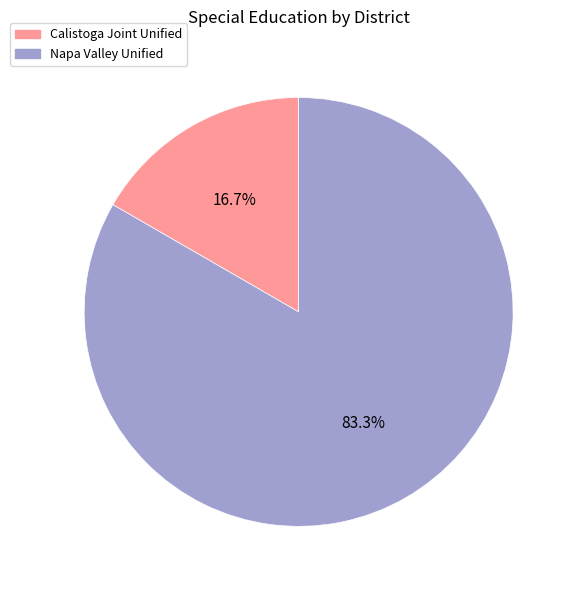

What percentage is the Calistoga Joint Unified slice, to the nearest percent?

17%